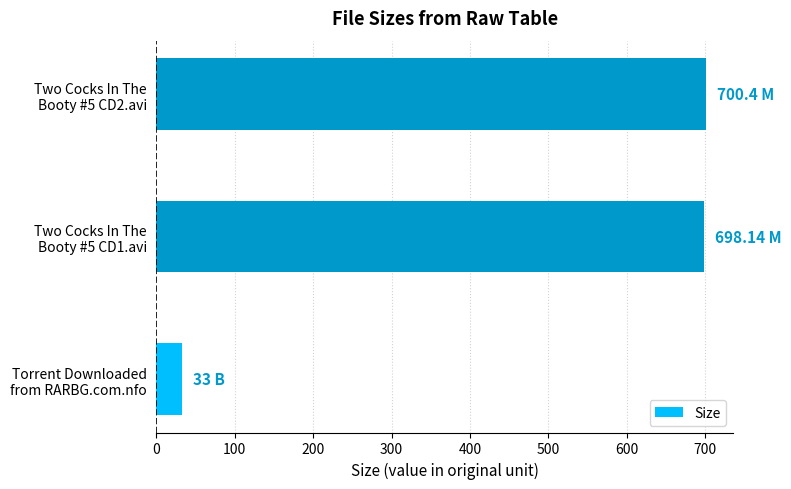

What is the sum of all values?

1431.5